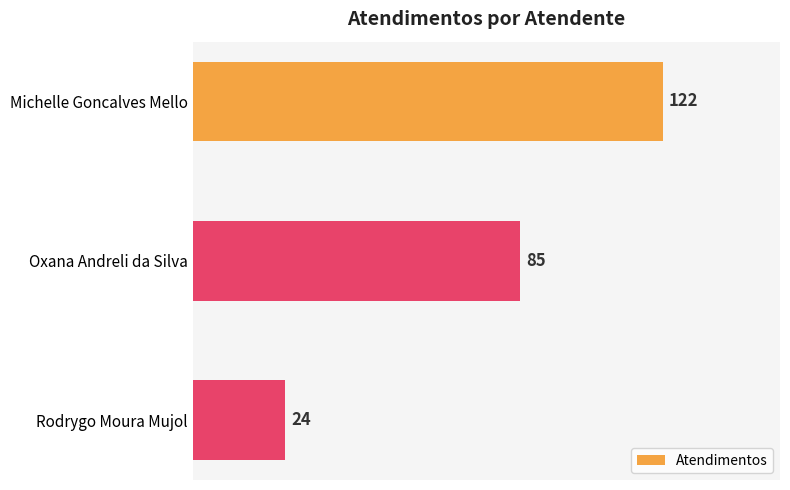

What is the difference between the second highest and minimum values?

61